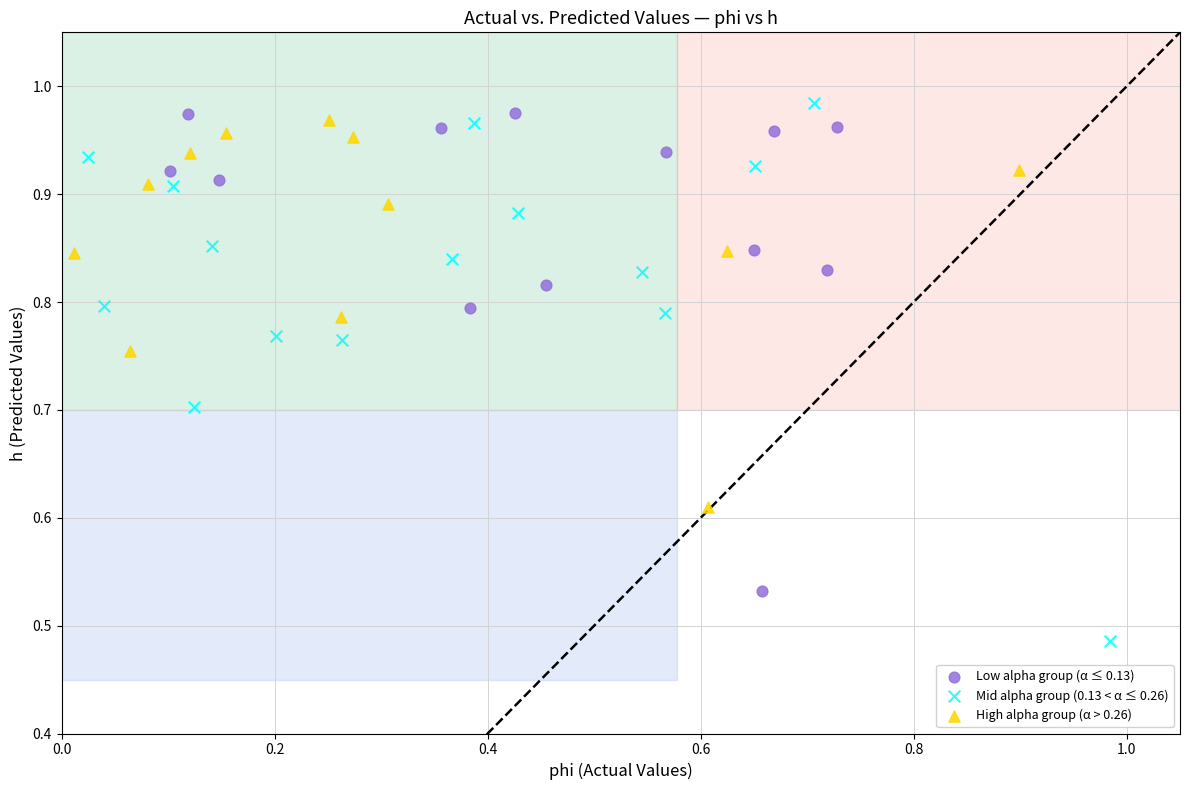

Which series has the widest spread of Y values?

Mid alpha group (0.13 < α ≤ 0.26)